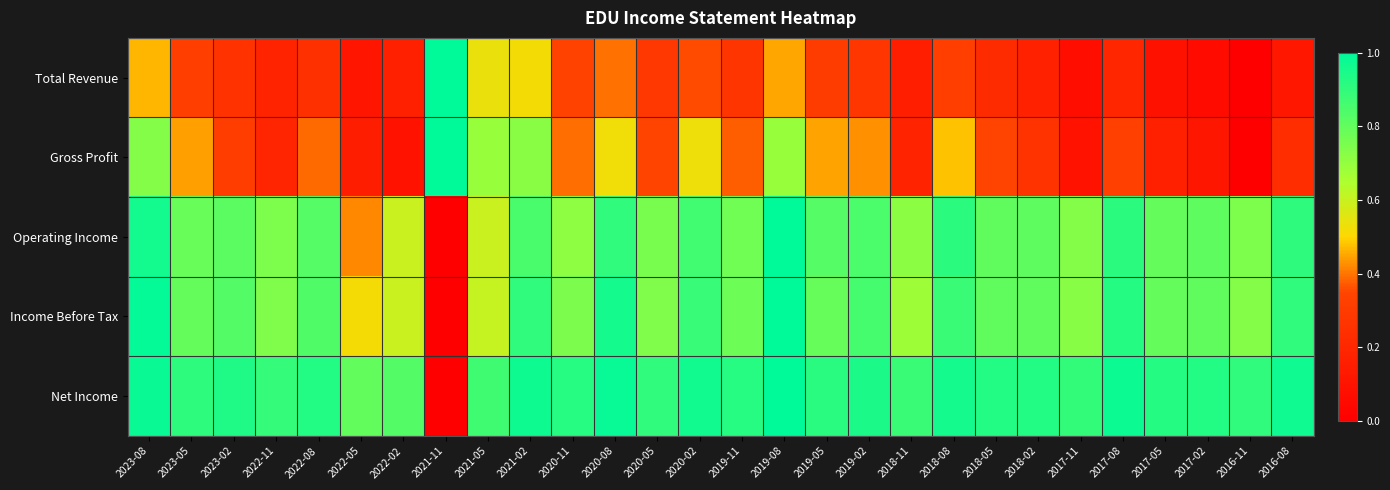

At which category is the sum across all series the highest?

2019-08